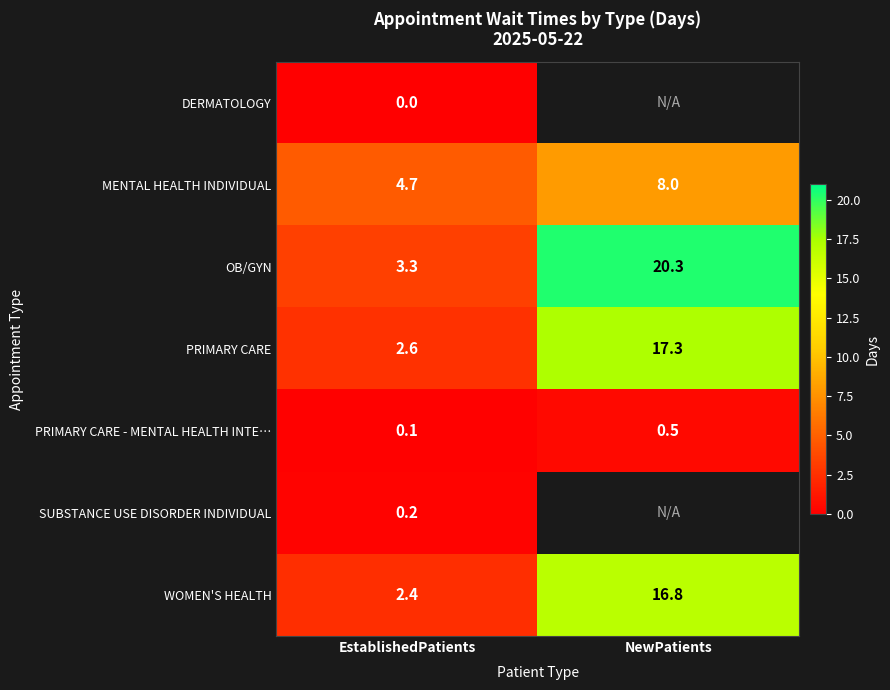

Rank the categories by WOMEN'S HEALTH value from highest to lowest.

NewPatients, EstablishedPatients